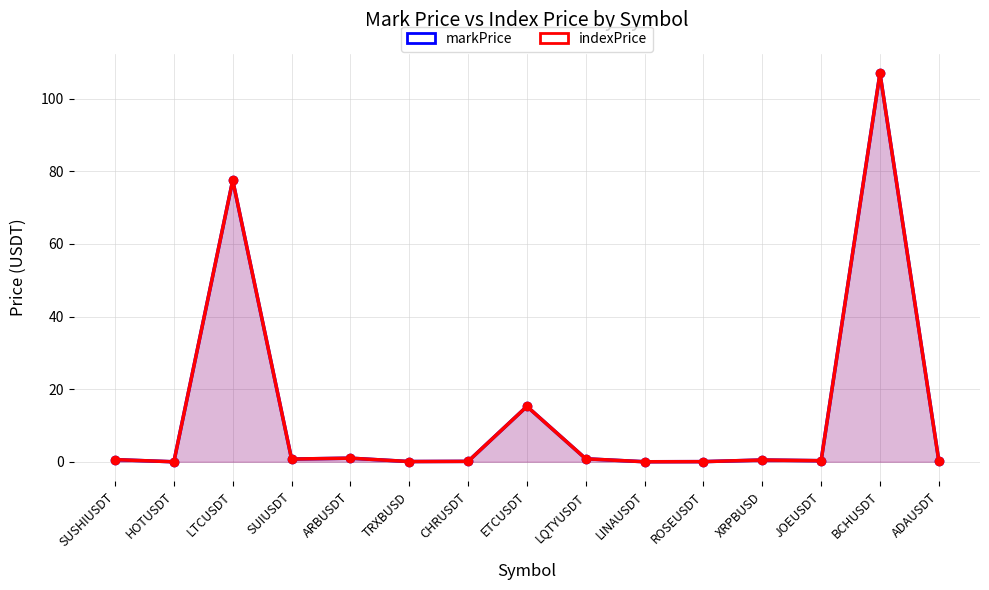

Between ARBUSDT and ETCUSDT, which series saw the biggest shift?

indexPrice